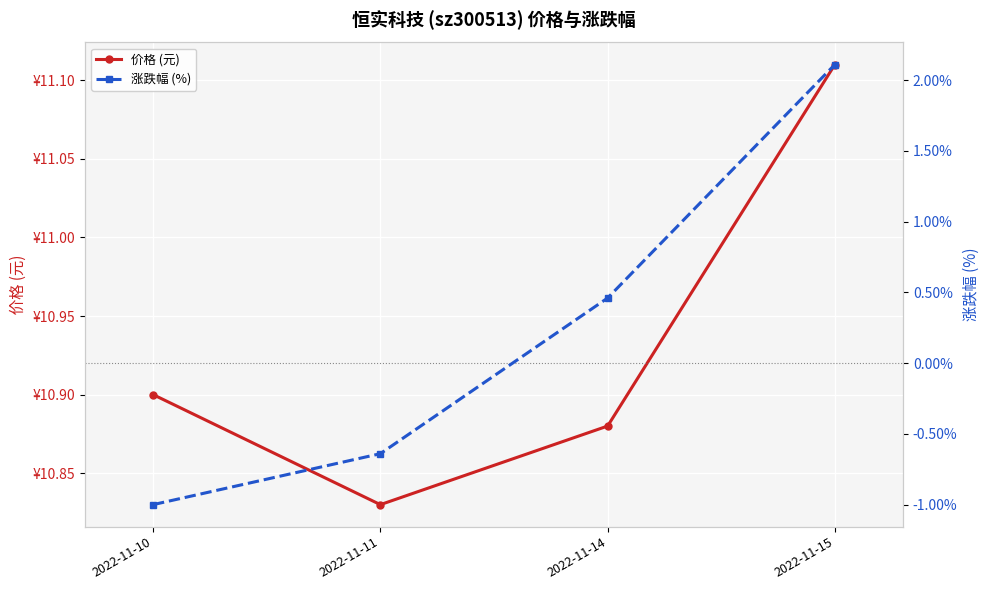

True or false: 涨跌幅 (%) and 价格 (元) cross at least once.

False